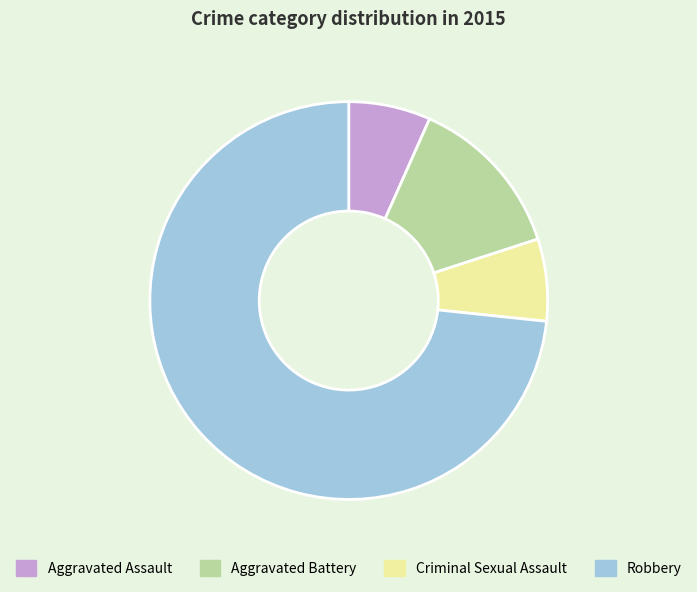

Which slice is the largest?

Robbery